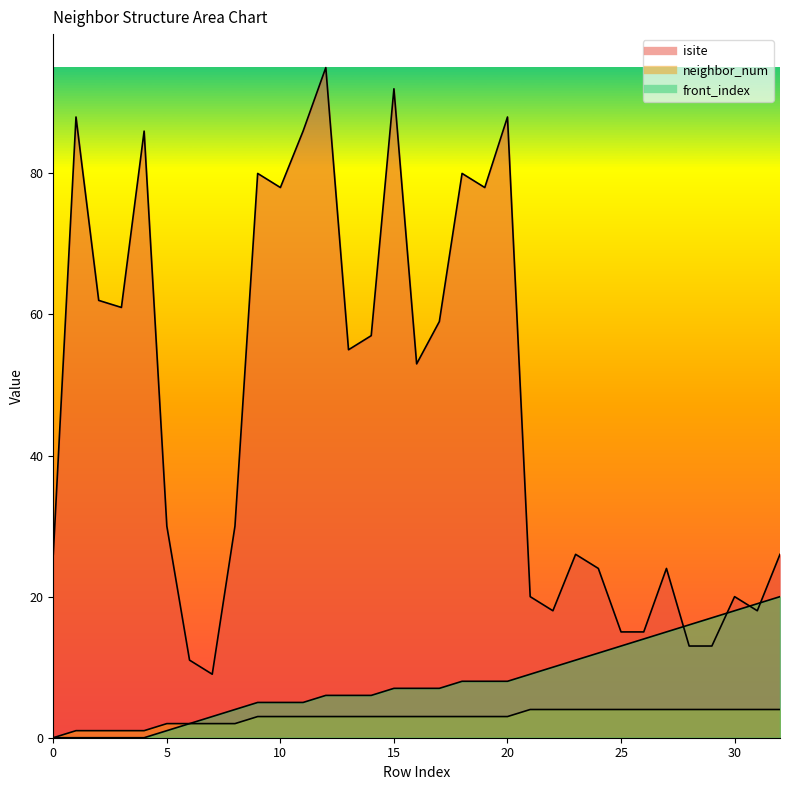

True or false: isite and neighbor_num cross at least once.

False